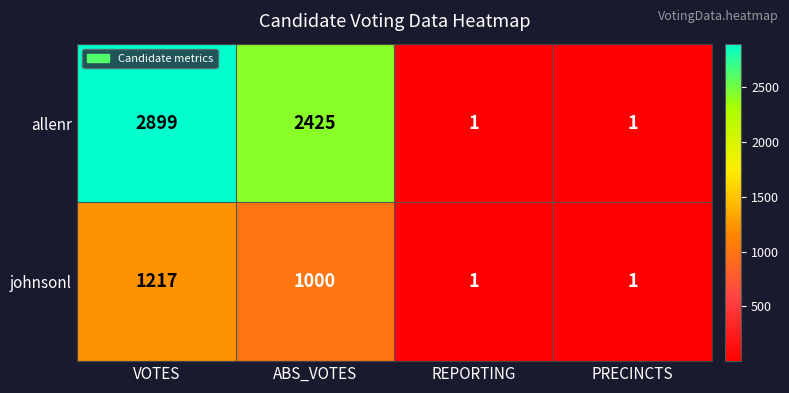

Reading left to right, extract all data points from this chart.

allenr: VOTES=2899	ABS_VOTES=2425	REPORTING=1	PRECINCTS=1
johnsonl: VOTES=1217	ABS_VOTES=1000	REPORTING=1	PRECINCTS=1